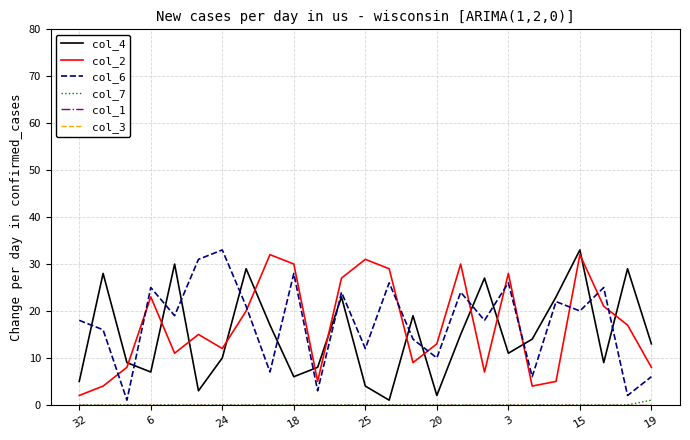

In col_2, how many points are higher than both neighbors (excluding endpoints)?

7